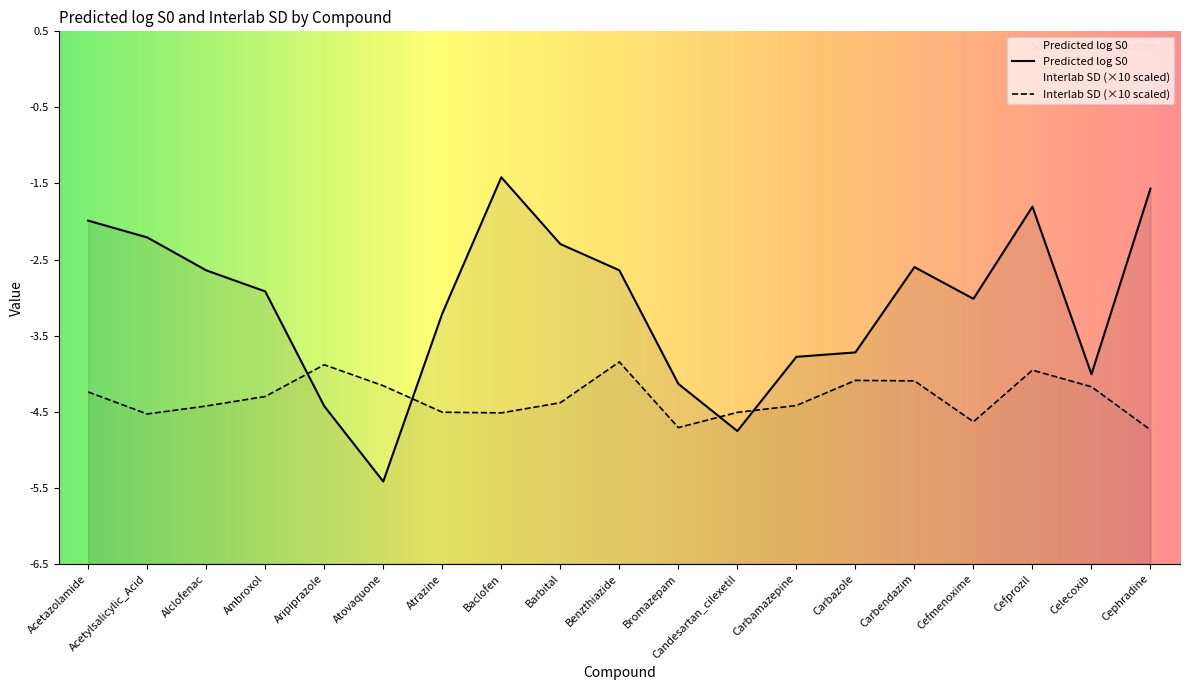

What is the label of the 12th point from the left?

Candesartan_cilexetil